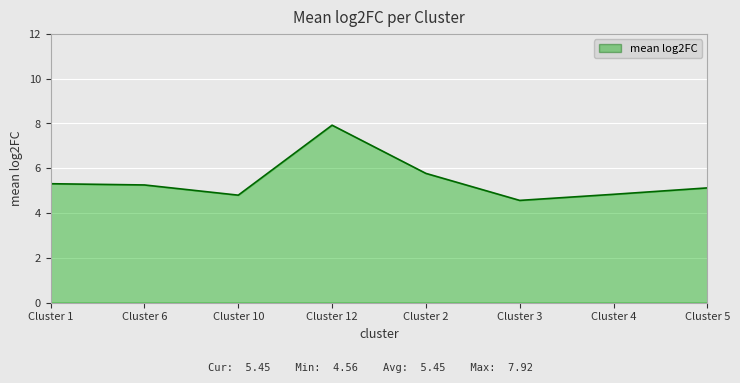

The chart shows a value of 4.6 at Cluster 3. True or false?

True